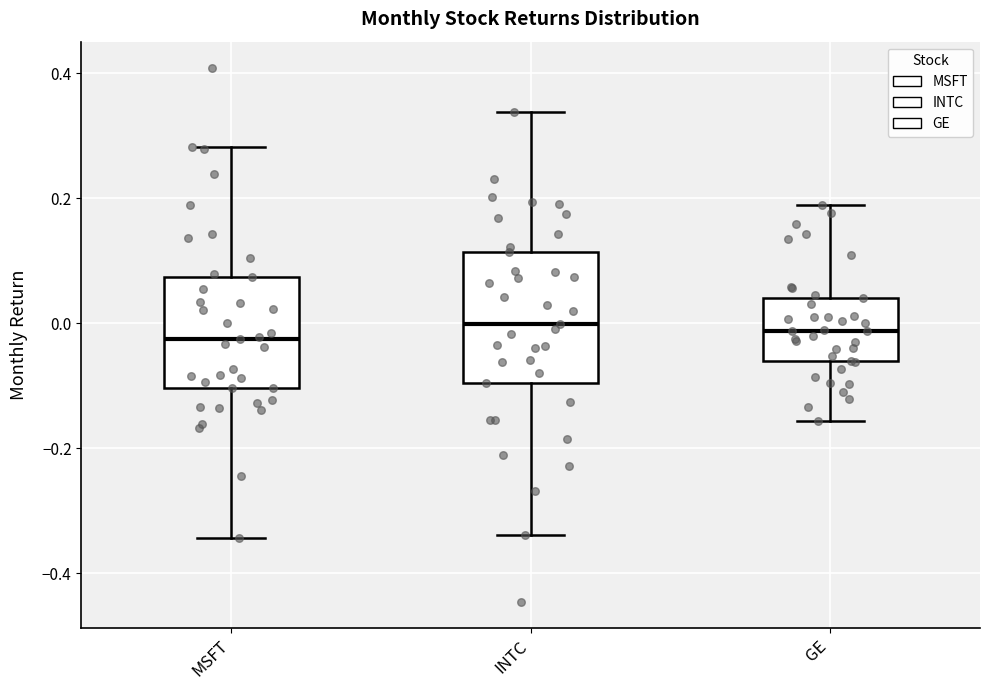

Comparing the boxes themselves (not the whiskers), which one is the tallest?

INTC